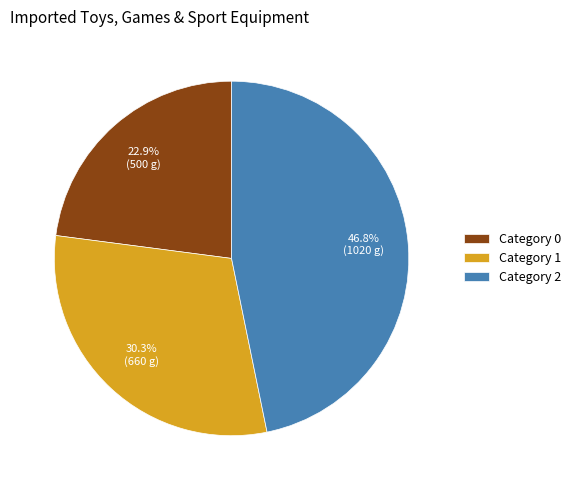

How many segments does this pie chart have?

3